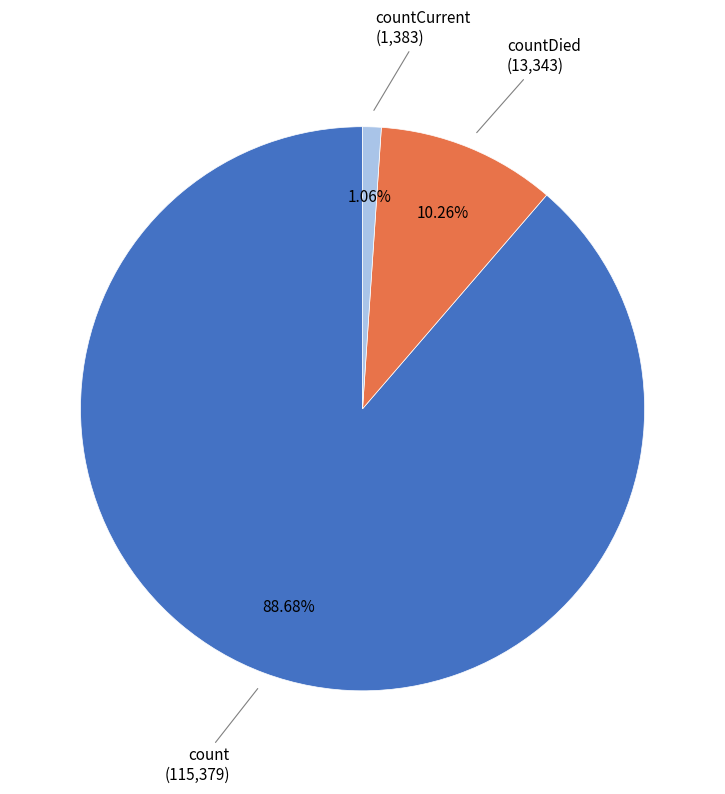

Approximately how many times larger is the value at countDied compared to count?

0.1